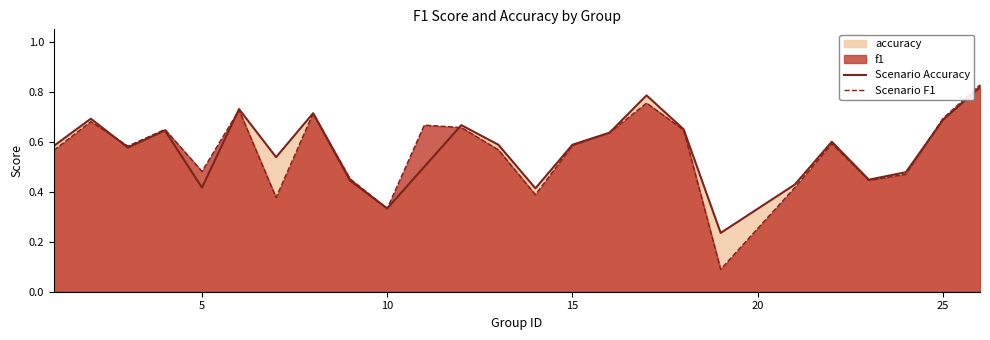

True or false: Scenario F1 has a value of 0.5 at 10.

False